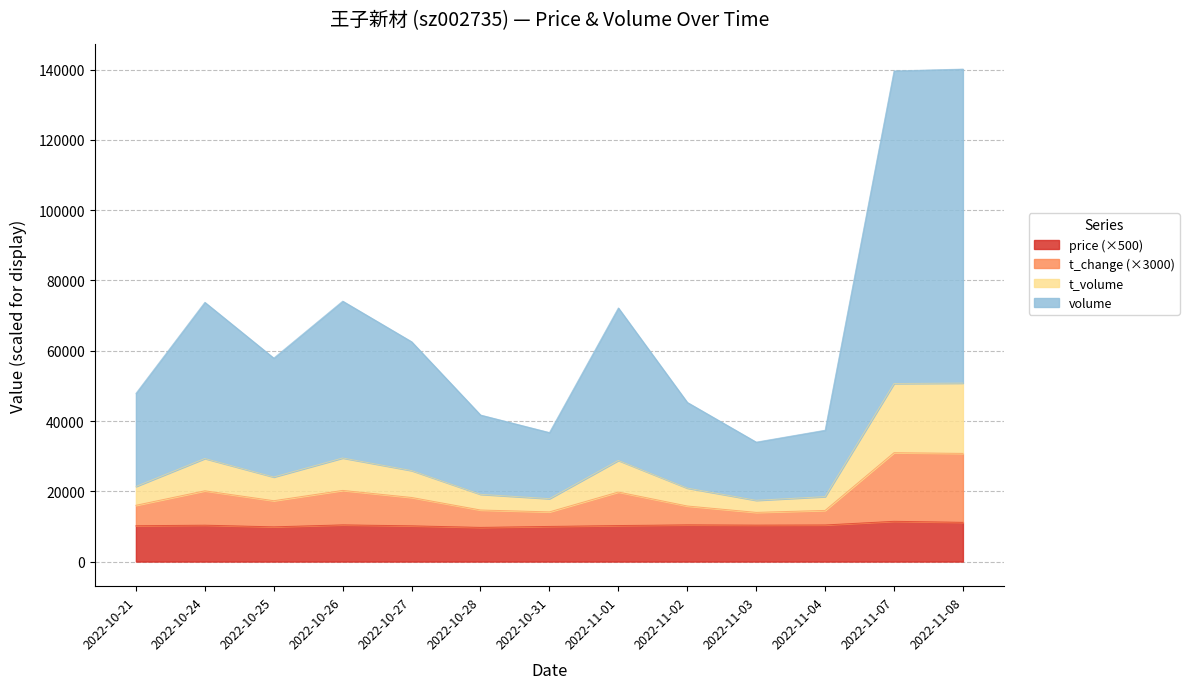

In price, how many points are higher than both neighbors (excluding endpoints)?

4